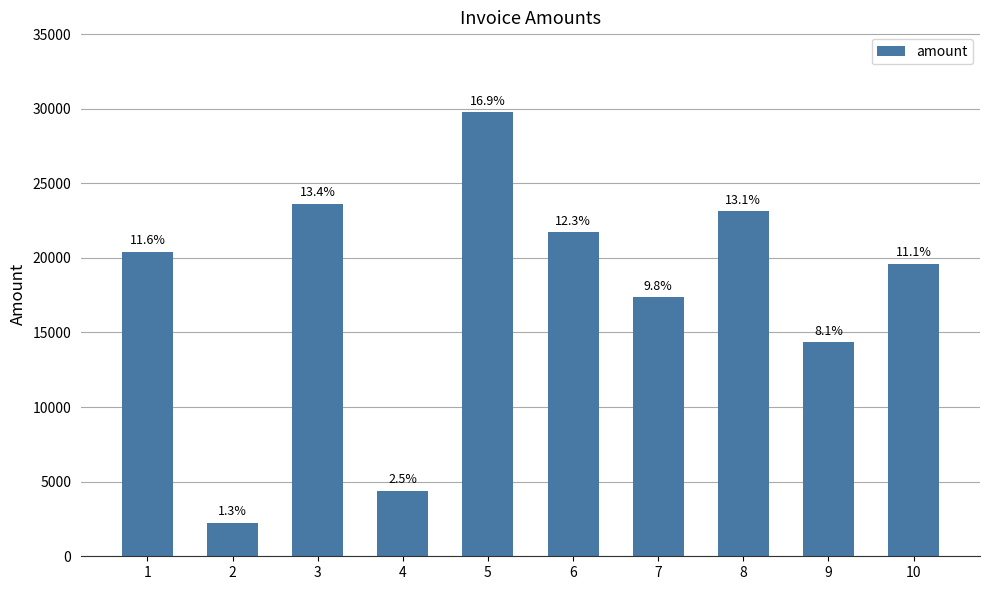

How many bars are there in total?

10